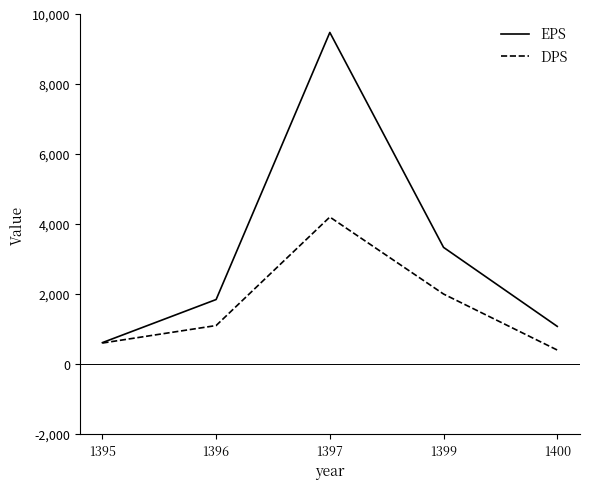

Rank the series by their maximum value, from highest to lowest.

EPS, DPS